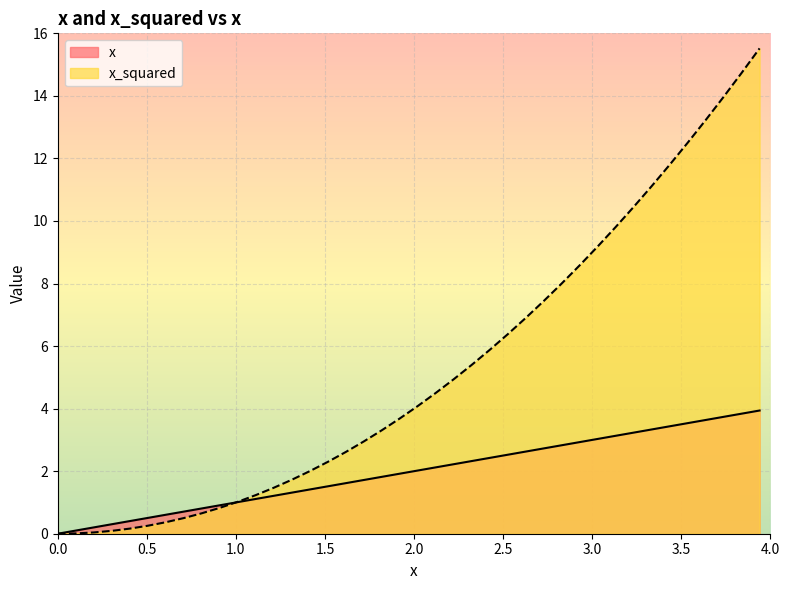

At which category is the sum across all series the highest?

3.9393939393939394